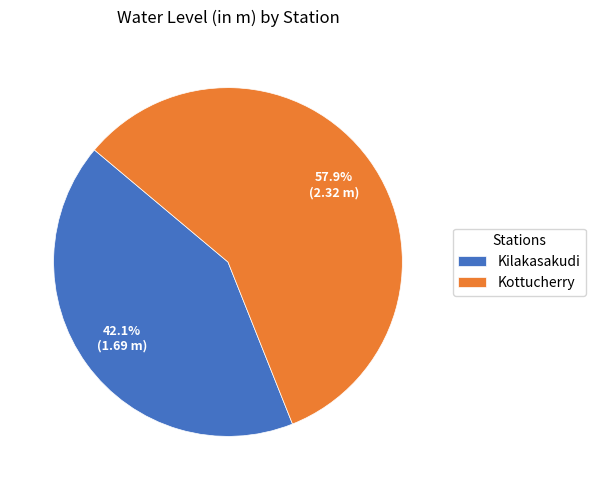

What percentage do Kottucherry and Kilakasakudi together represent?

100.0%